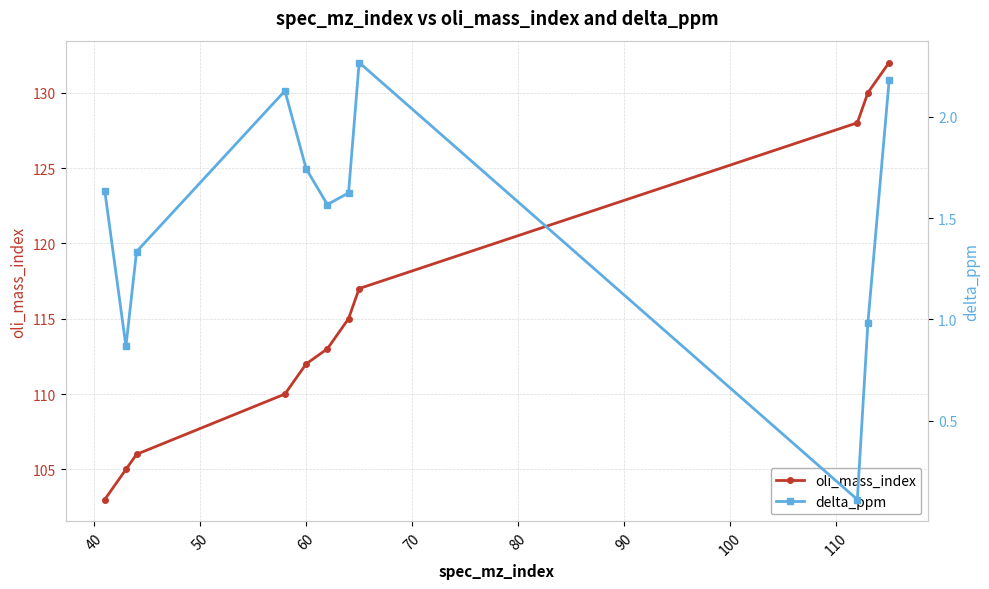

What is the value of the oli_mass_index point at the 8th from the left?

117